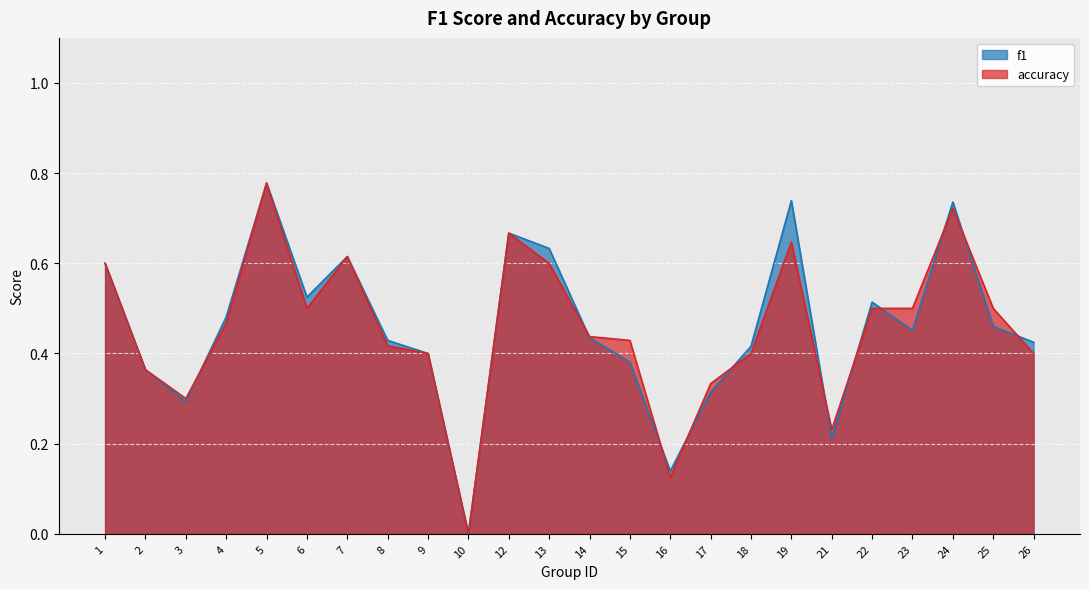

How many positive values does the accuracy series have?

23